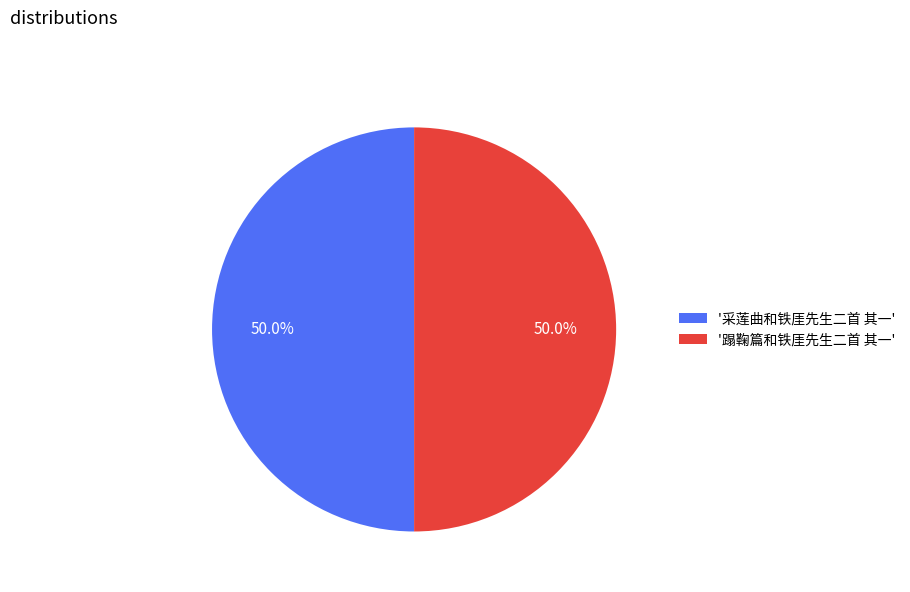

How much of the chart is everything except '蹋鞠篇和铁厓先生二首 其一'?

50.0%